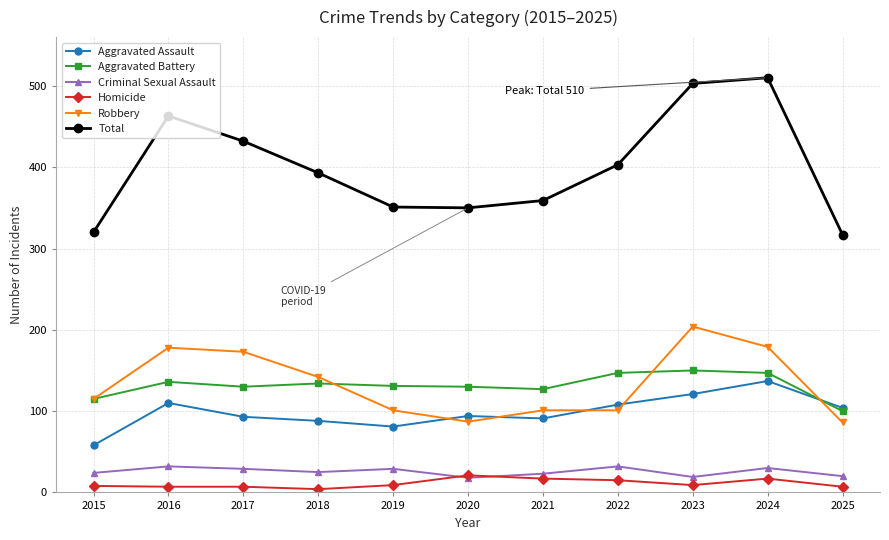

At which category does Total reach its first local peak?

2016